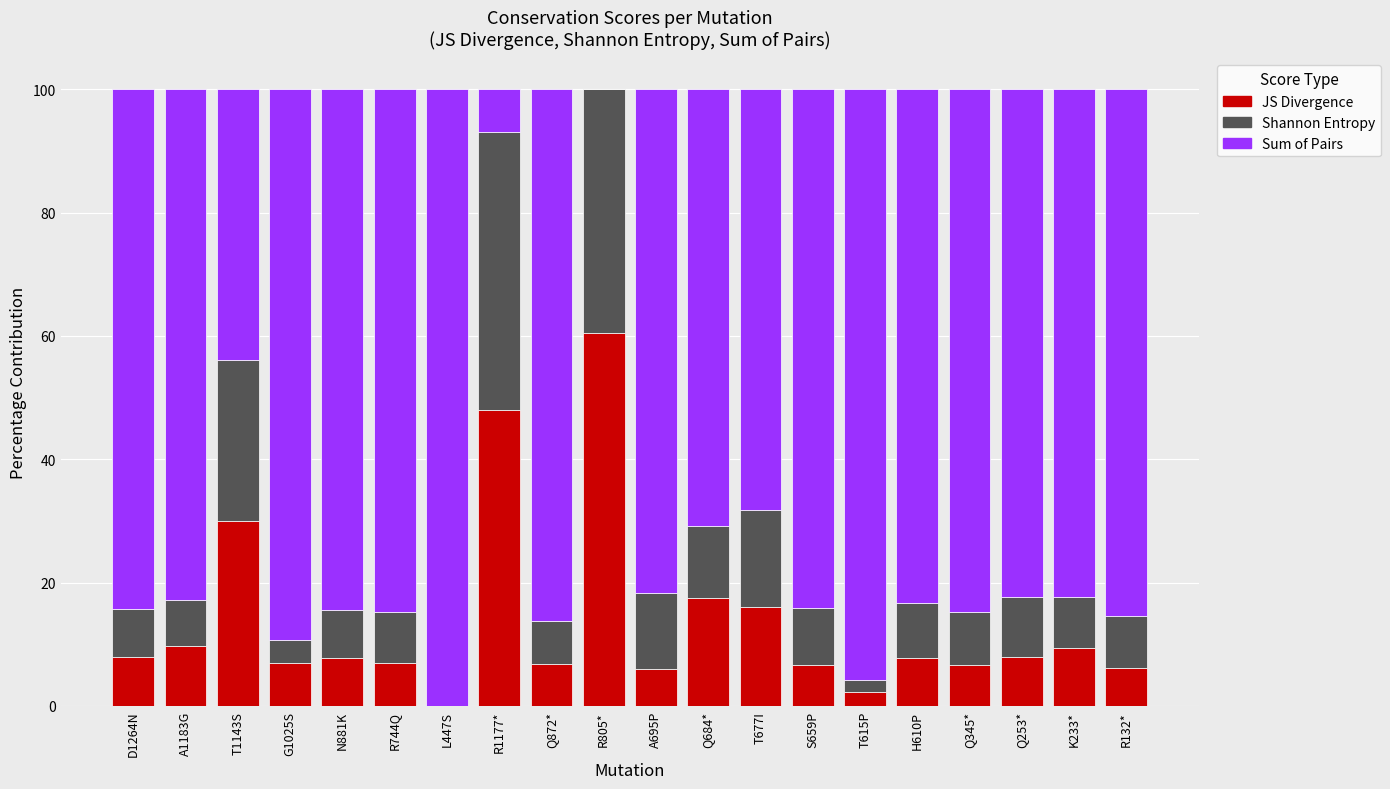

What is the total value across all series at R744Q?

100.0